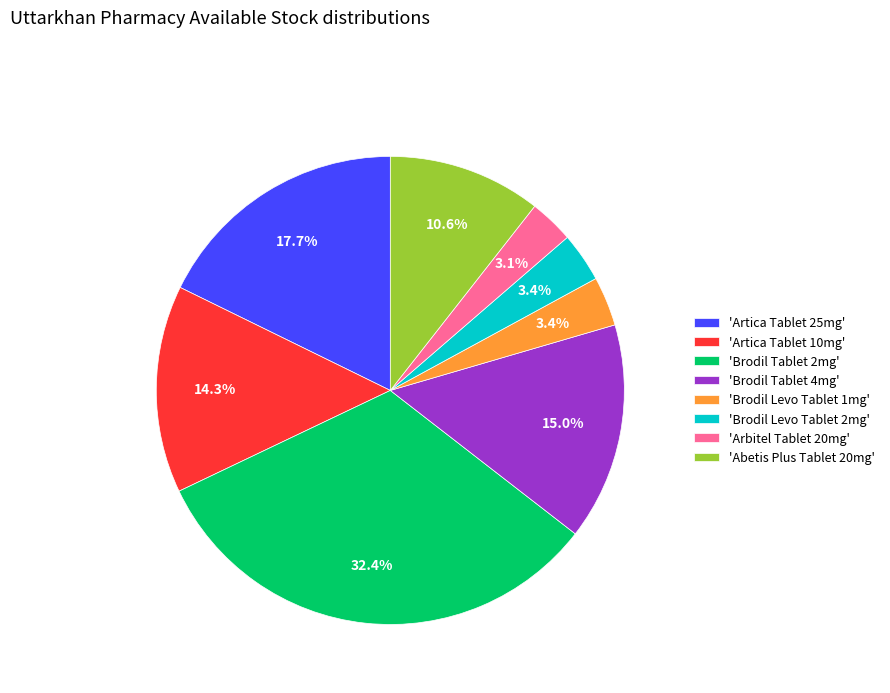

What is the total percentage of 'Brodil Tablet 2mg' and 'Arbitel Tablet 20mg'?

35.5%